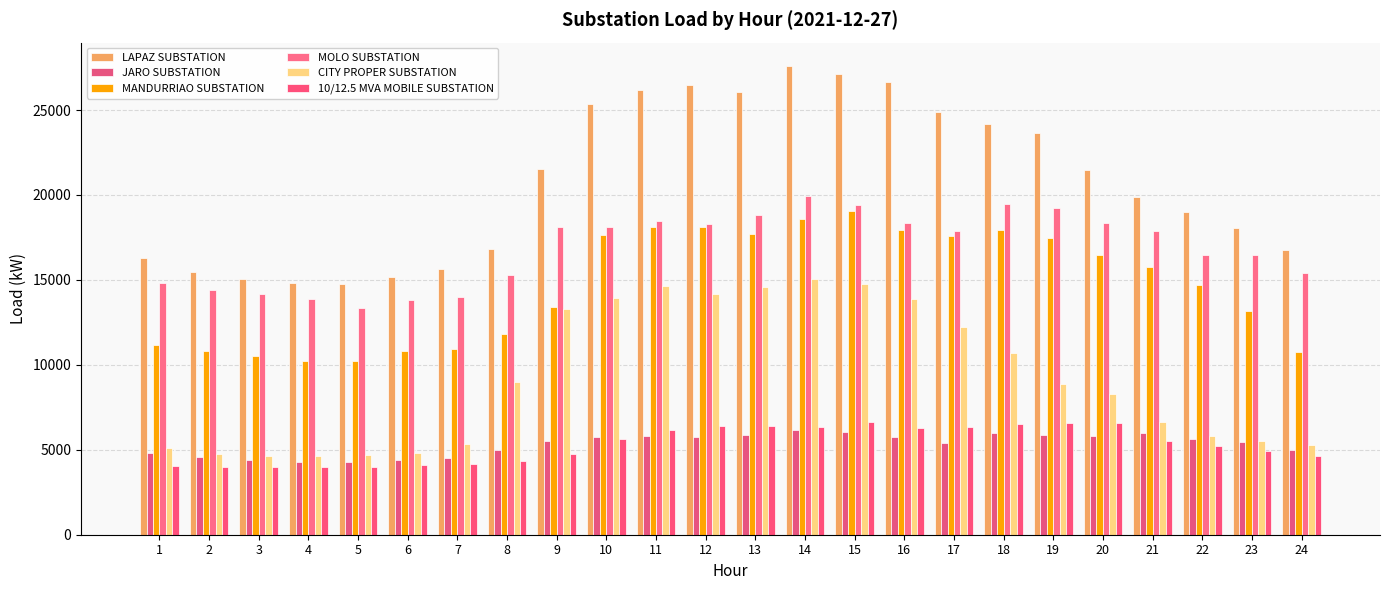

How many data points does each series have?

24